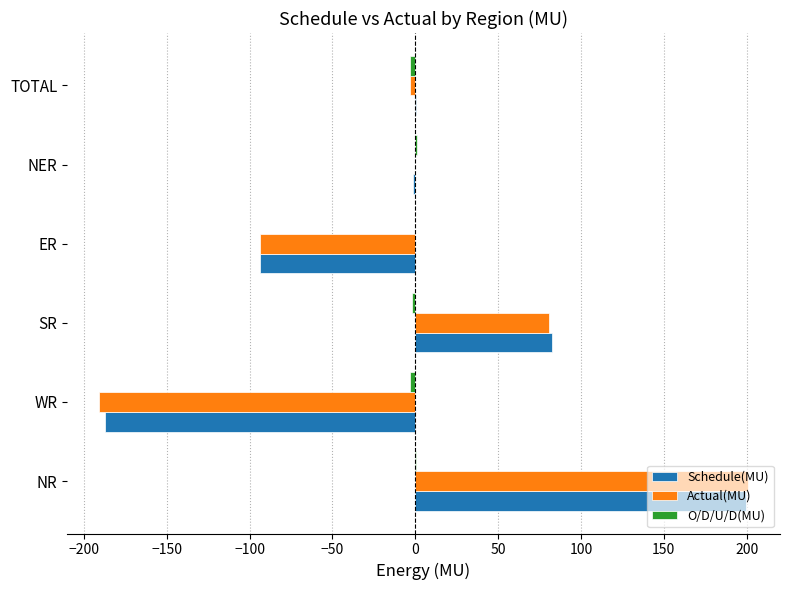

What is the greatest value displayed?

200.6